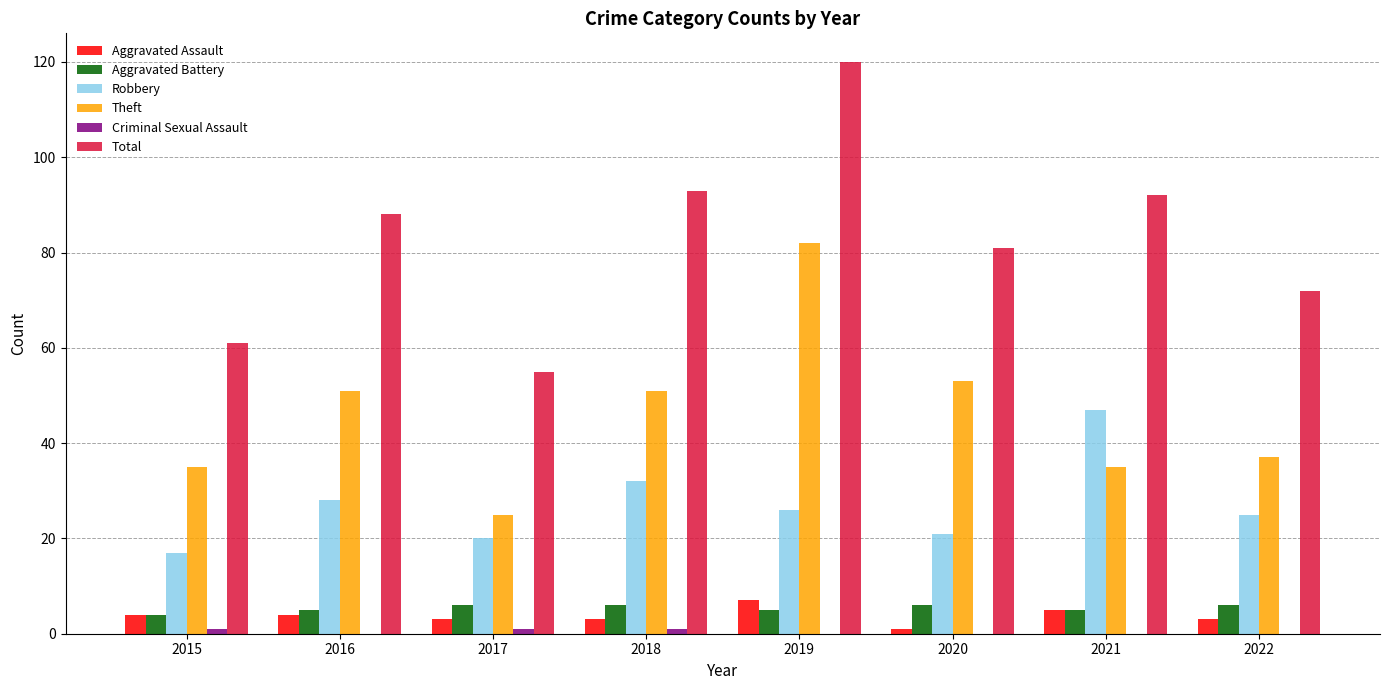

What is the sum of all Robbery values?

216